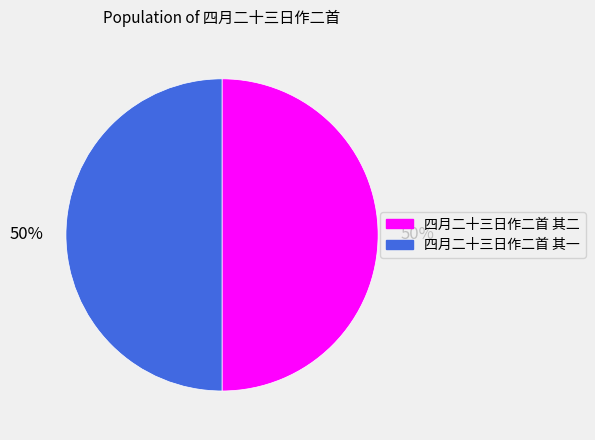

To the nearest percent, what is the average slice percentage?

50%